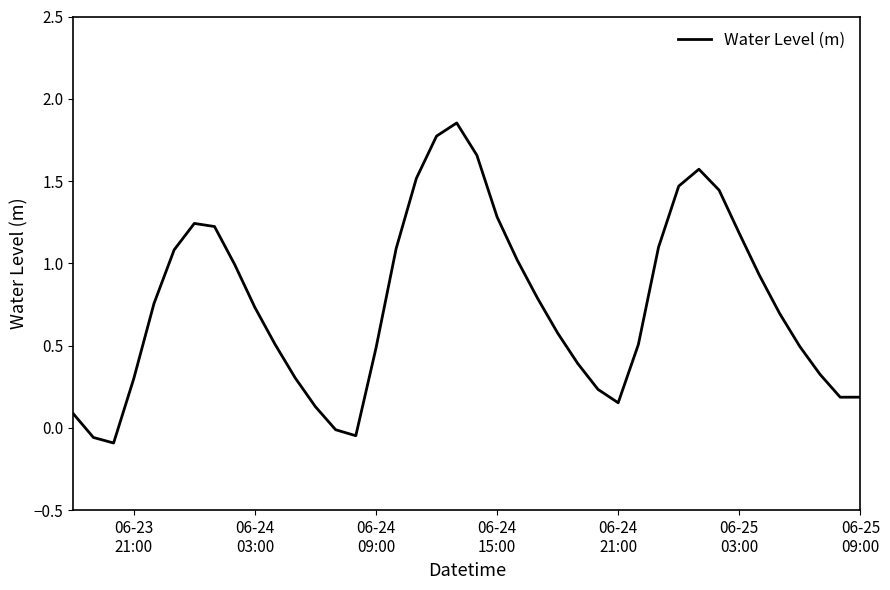

Is this an area chart (filled region under the line)?

No